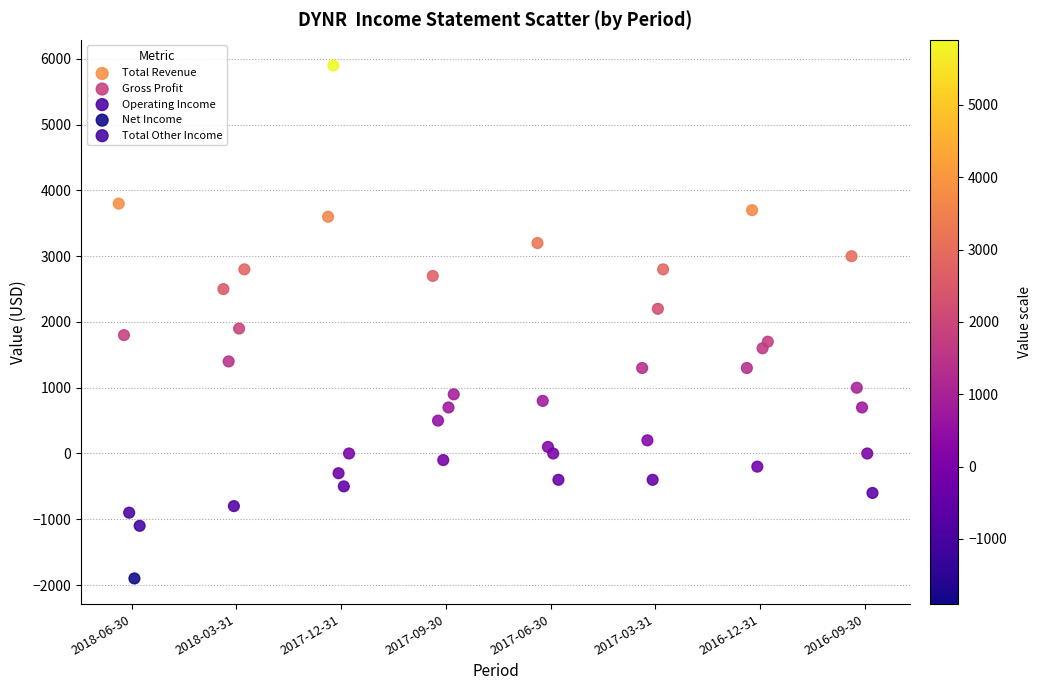

Which series reaches the maximum Y coordinate?

Gross Profit